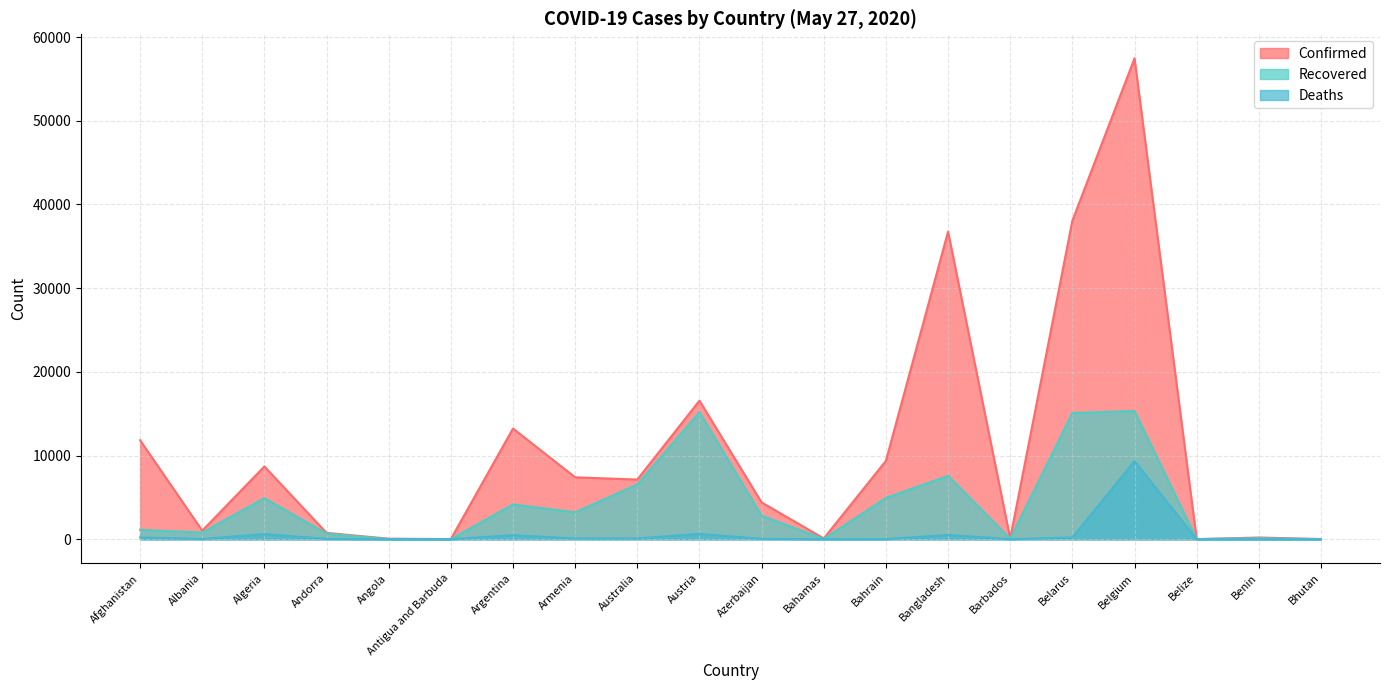

Which series has the largest range (max minus min)?

Confirmed